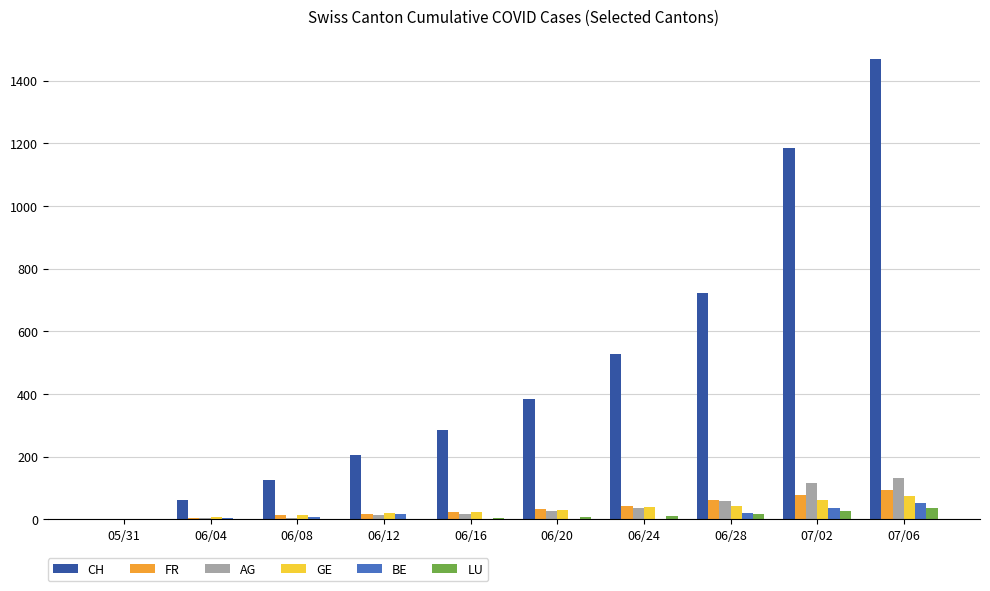

What is the sum of all FR values?

367